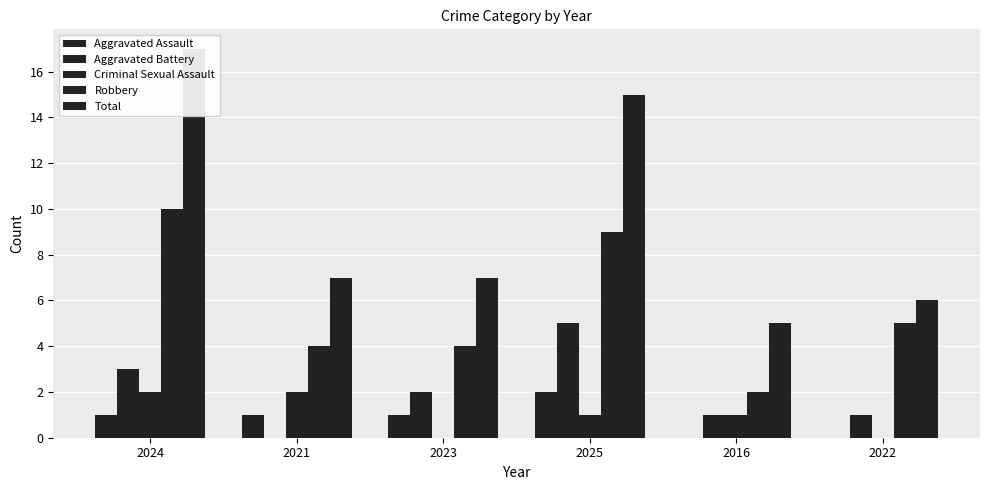

At how many categories does at least one series exceed 0?

6